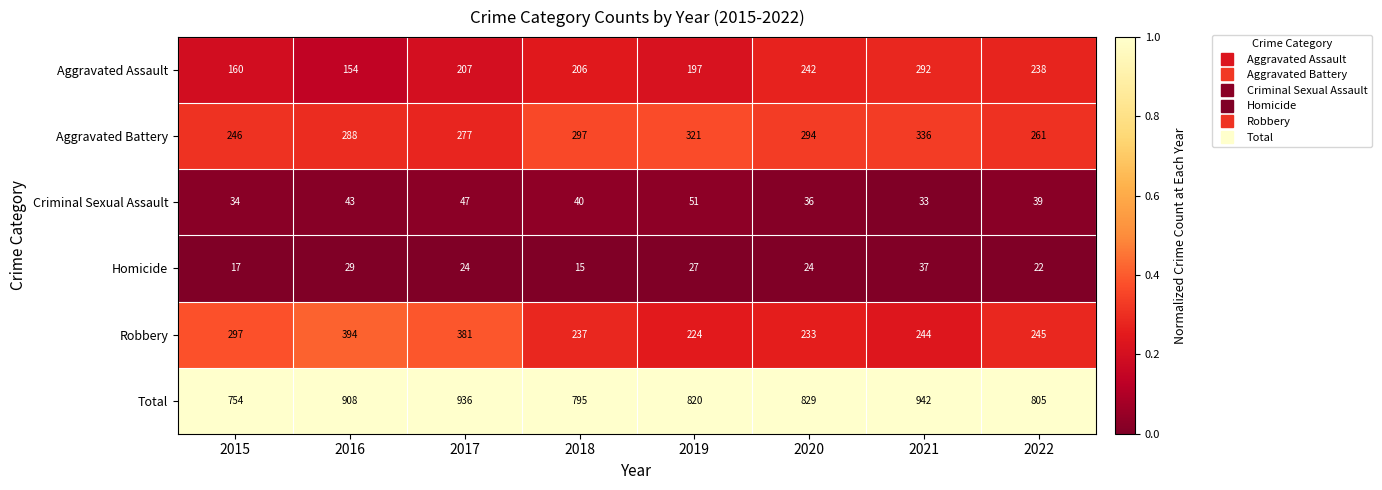

What is the sum of all Robbery values?

2255